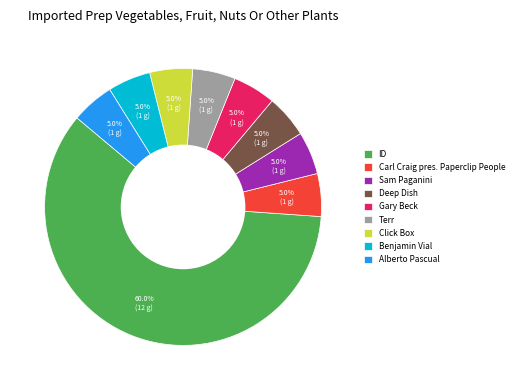

What portion of the pie excludes Carl Craig pres. Paperclip People?

95.0%